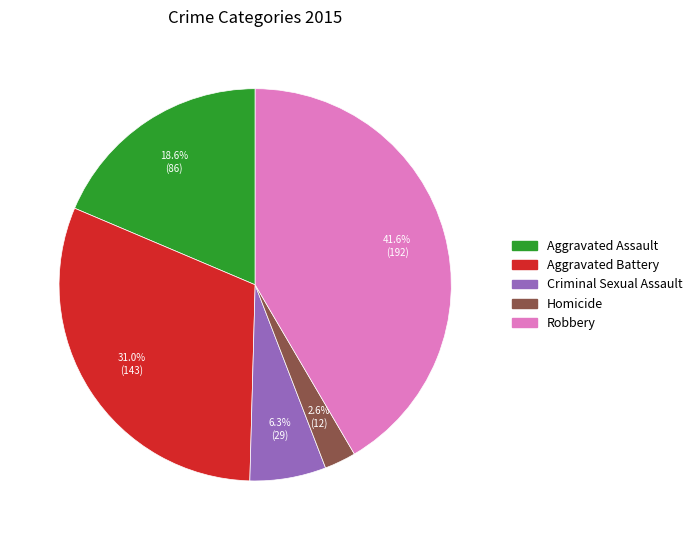

To the nearest percent, what is the combined percentage of Criminal Sexual Assault and Homicide?

9%